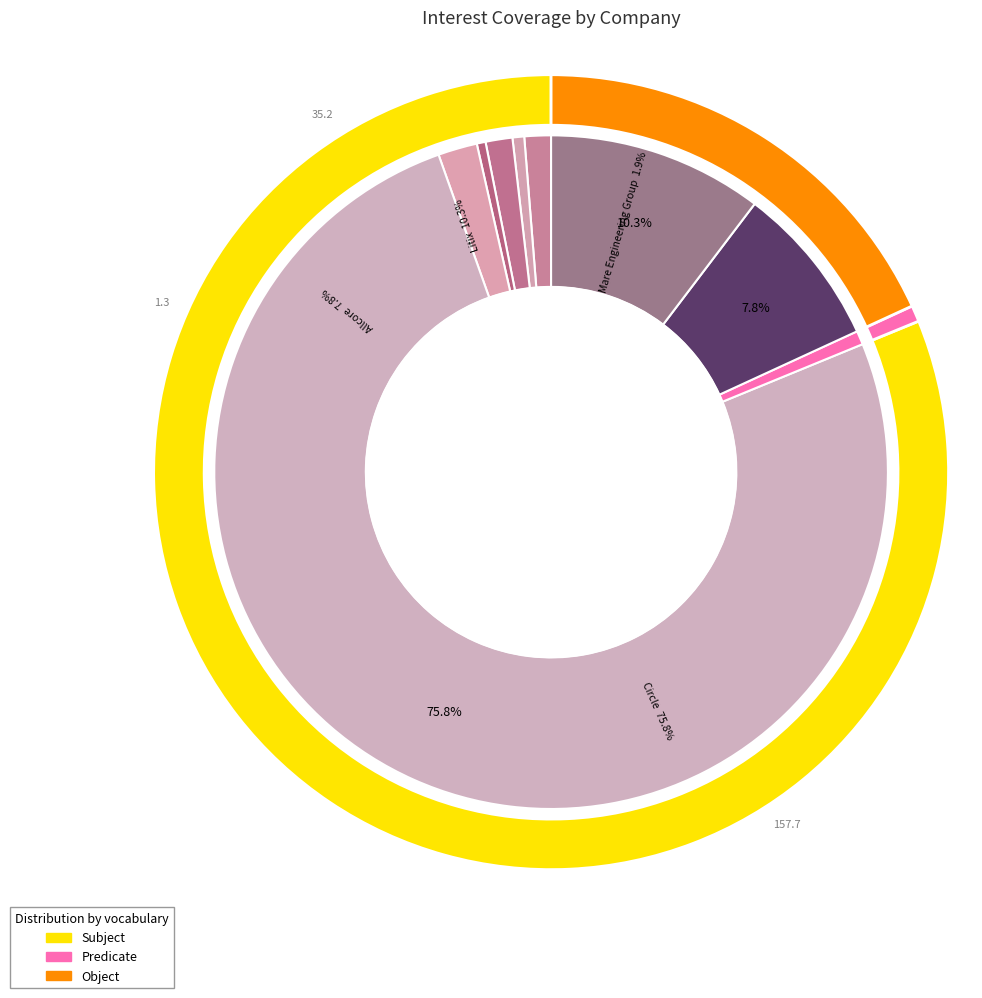

Does Circle S.p.A. account for over 50% of the chart?

Yes